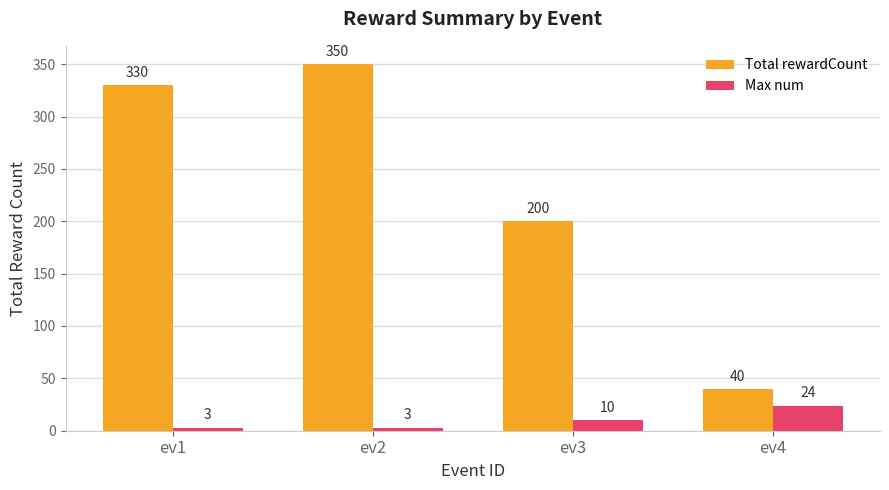

What is the total value across all series at ev1?

333